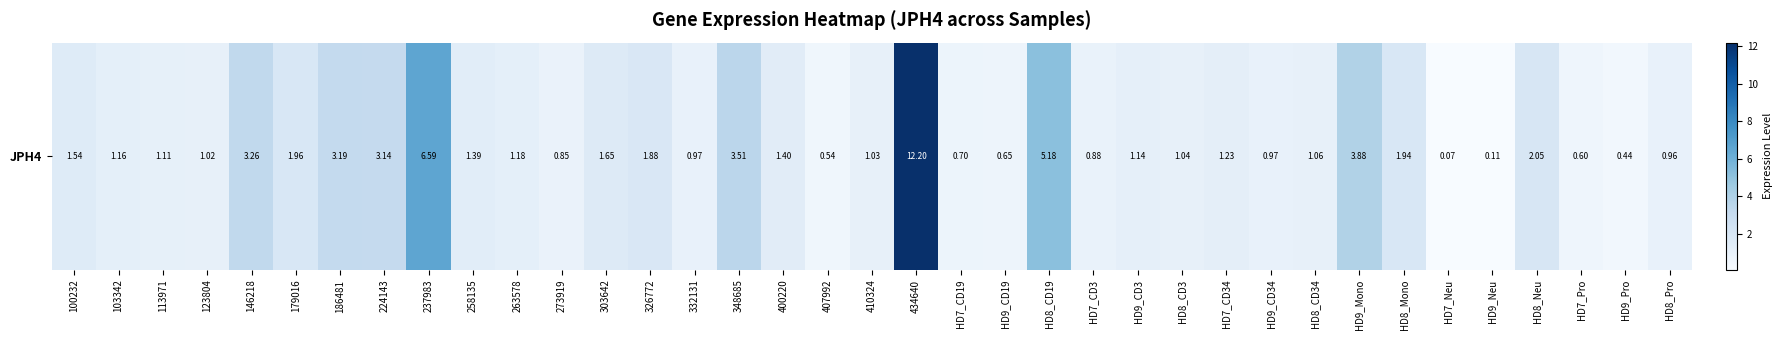

What is the difference between the second highest and minimum values?

6.5